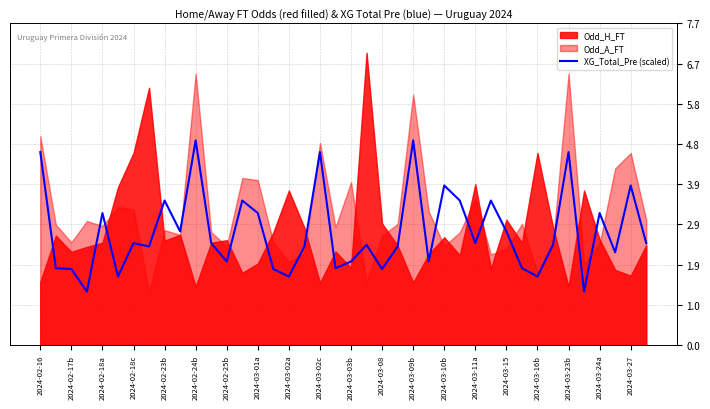

The value of XG_Total_Pre (scaled) at 2024-02-25b is 0.9. True or false?

False